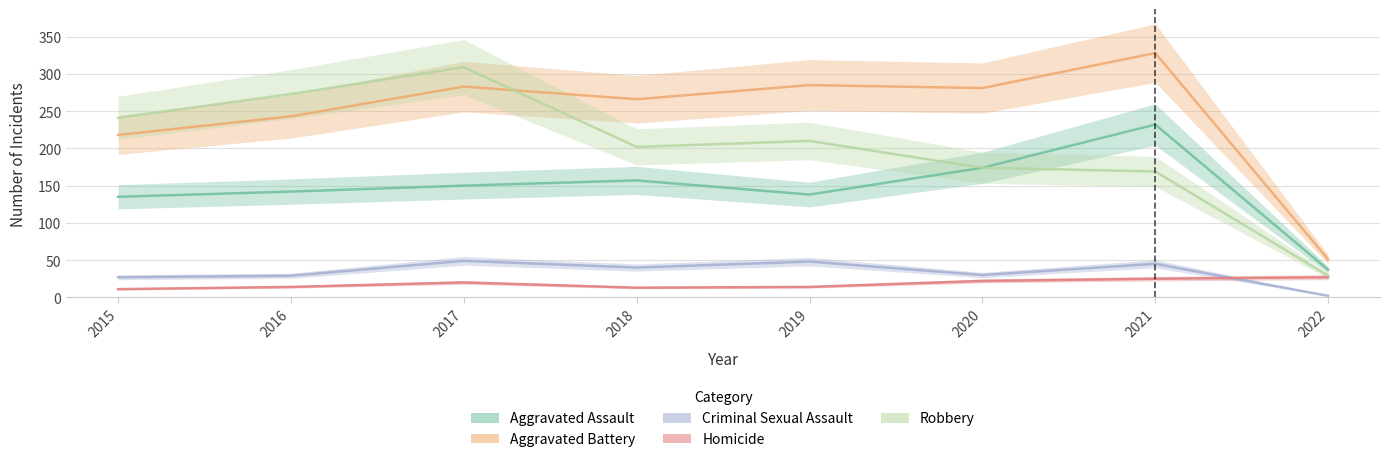

What is the highest value of the Aggravated Assault series?

232